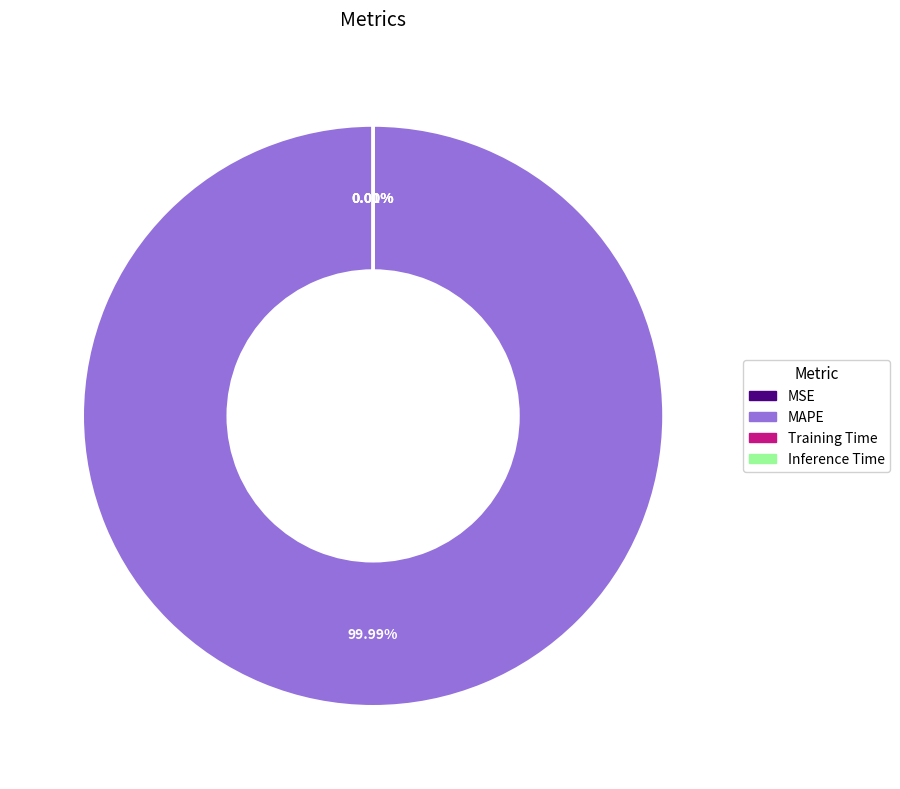

Which slice represents more than half of the pie?

MAPE